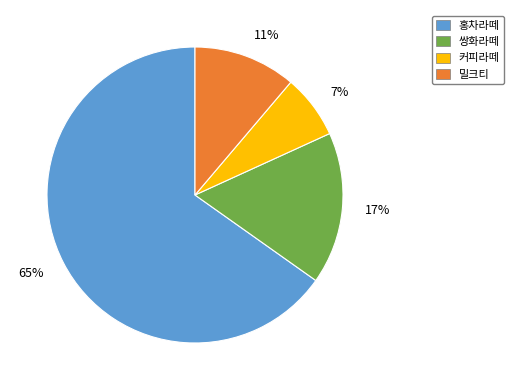

To the nearest percent, what portion does 11% represent?

11%